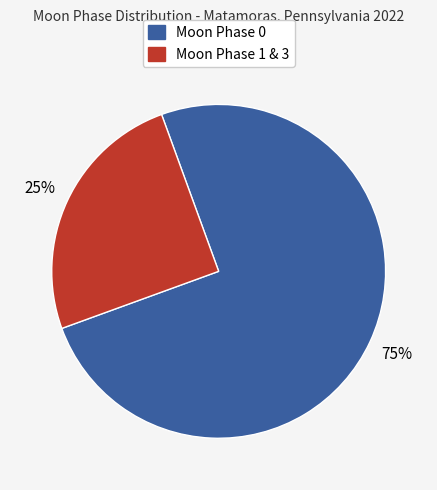

To the nearest percent, what is the average slice percentage?

50%